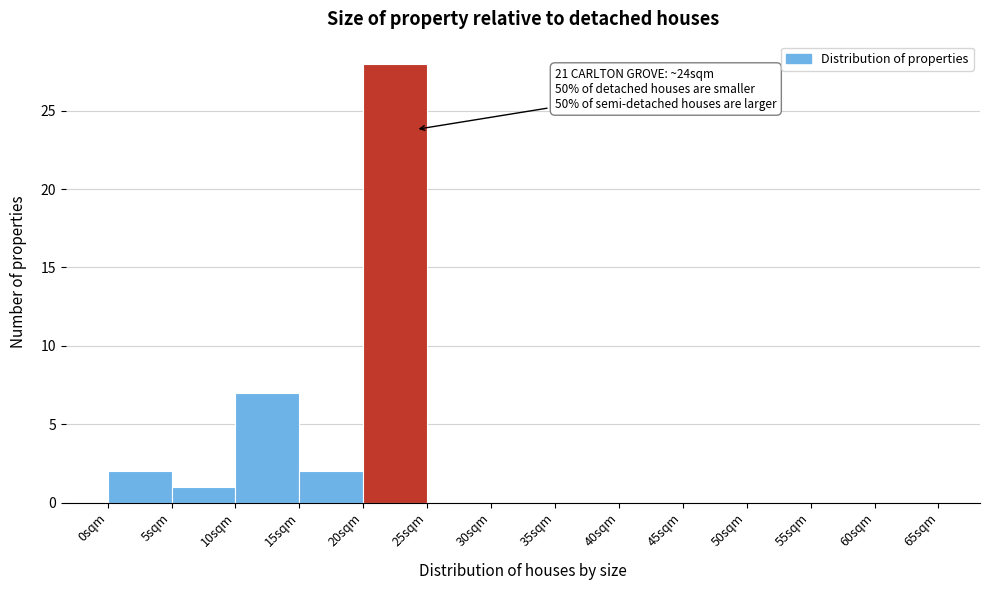

Over which range of the x-axis is the bar tallest?

20 to 25